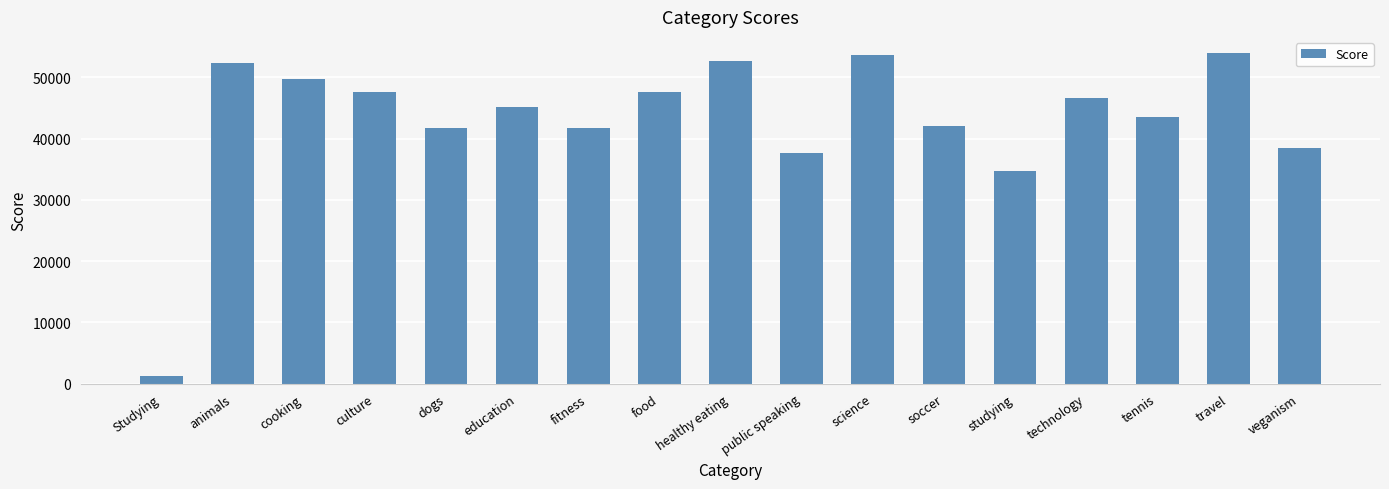

What is the maximum value shown in the chart?

53935